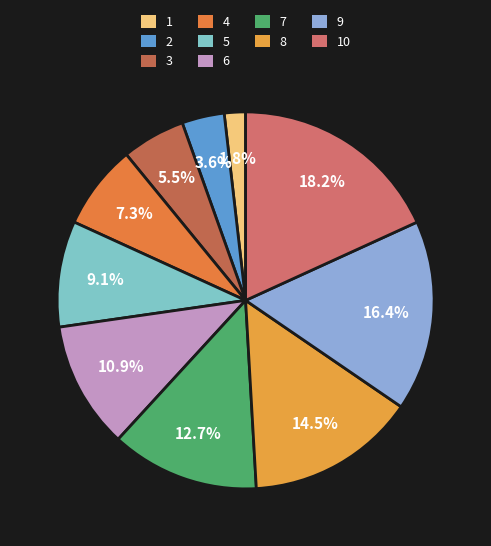

Count the number of slices in the pie.

10